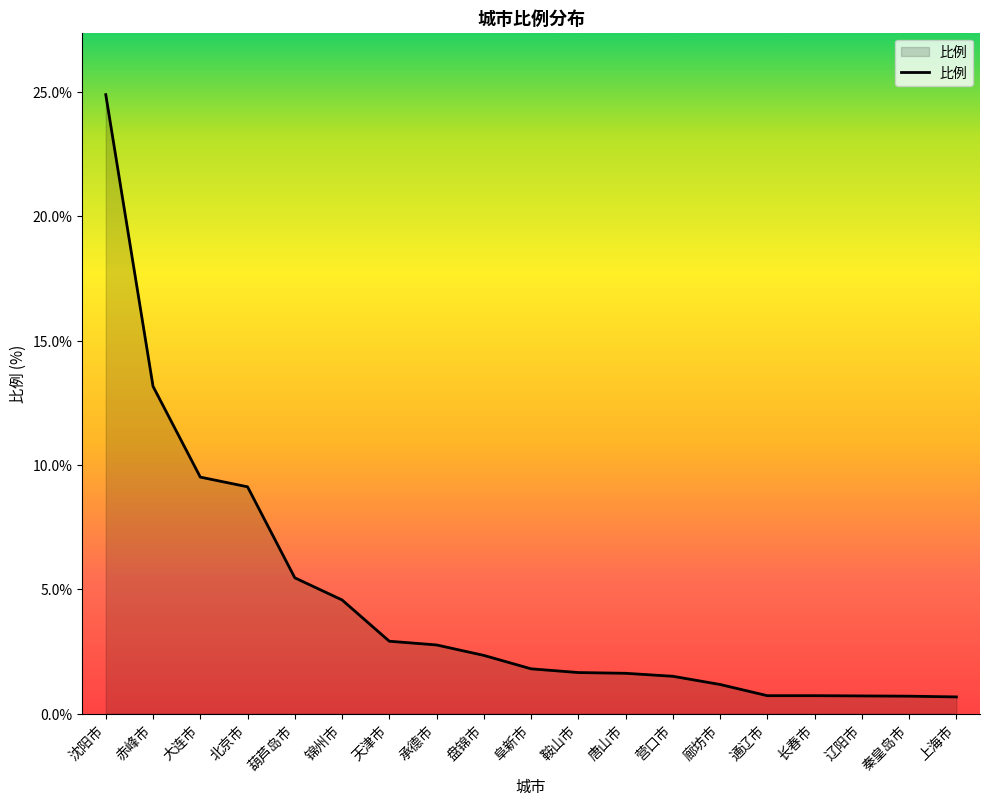

What is the difference between the values at 葫芦岛市 and 上海市?

4.8